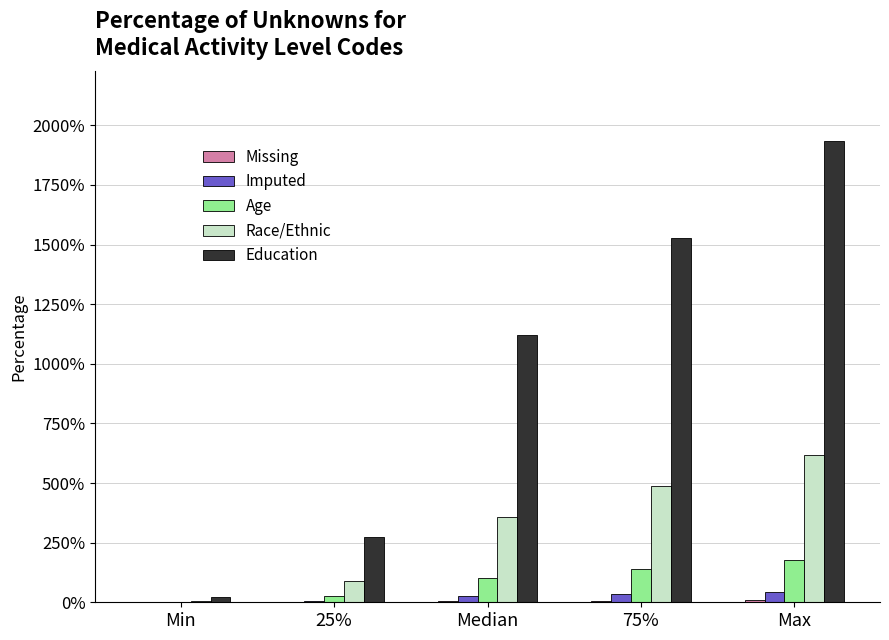

Does the chart contain stacked bars?

No